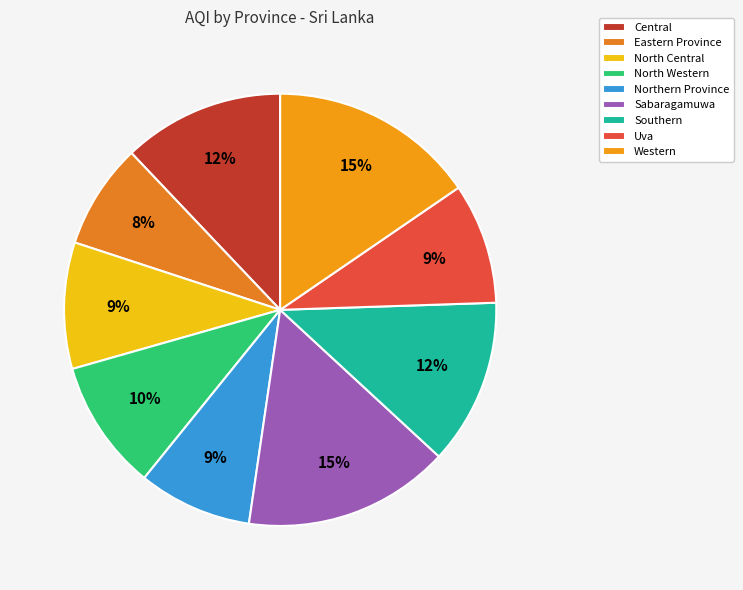

How many slices are in this pie chart?

9